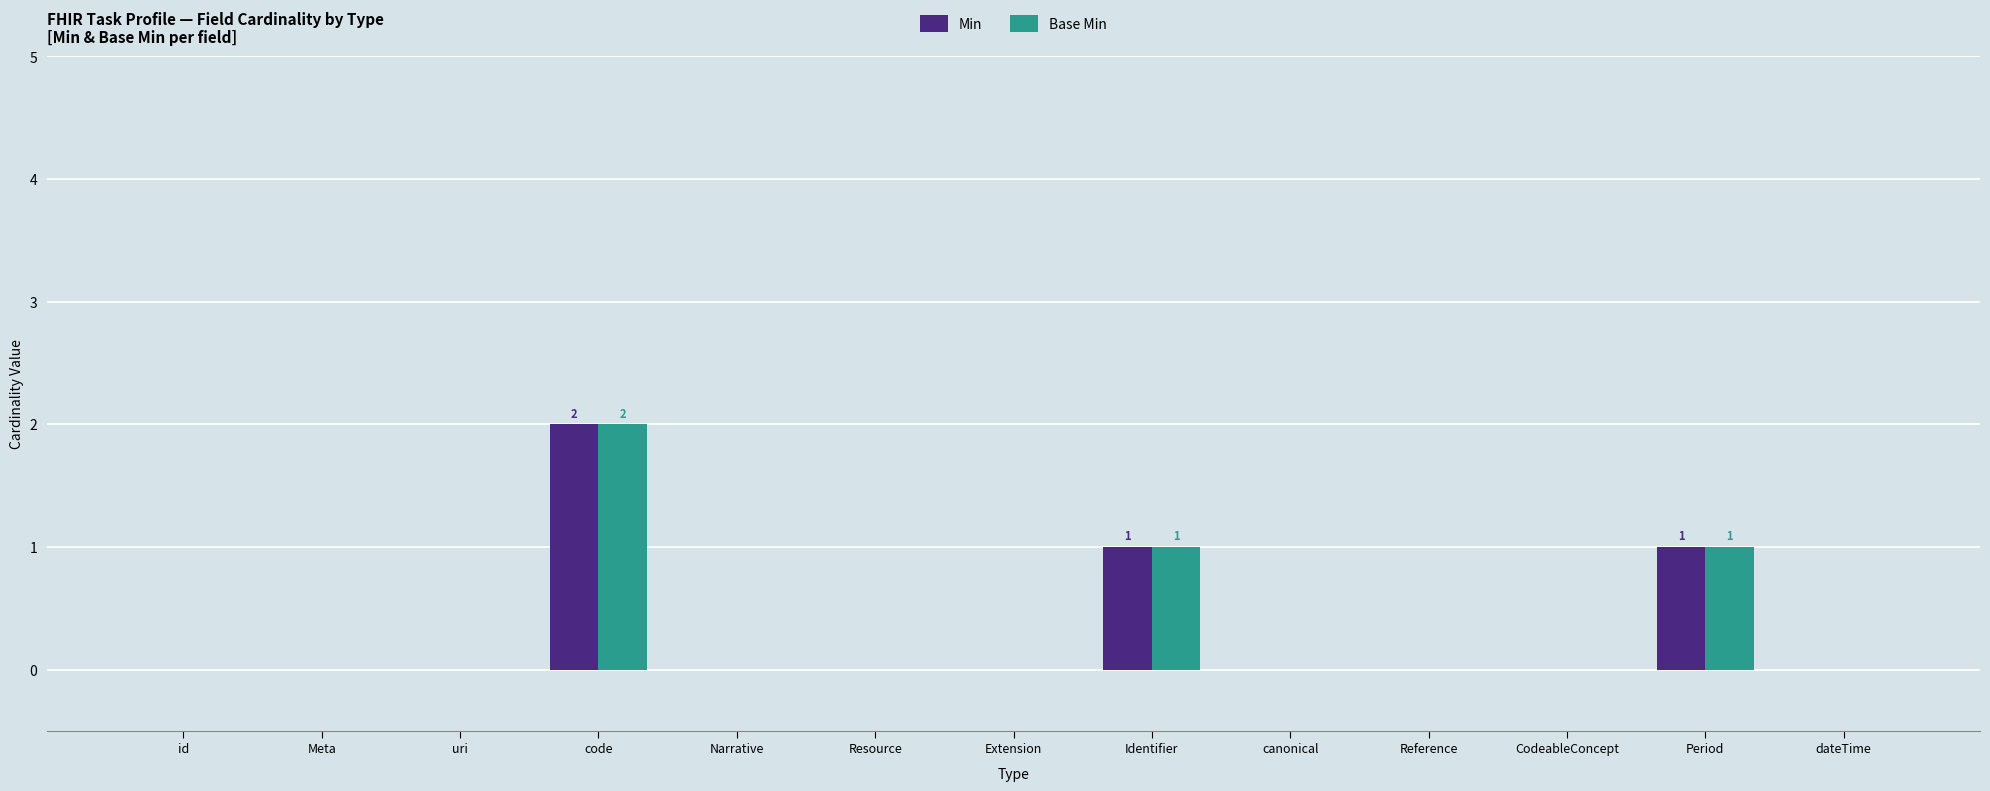

At which label does Min reach its peak?

code